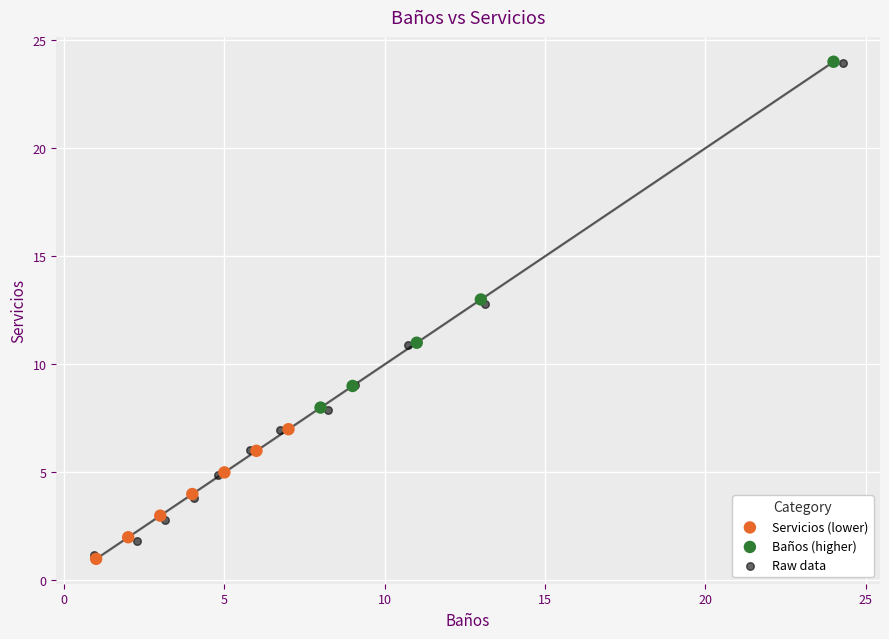

Which series has the widest spread of Y values?

Raw data